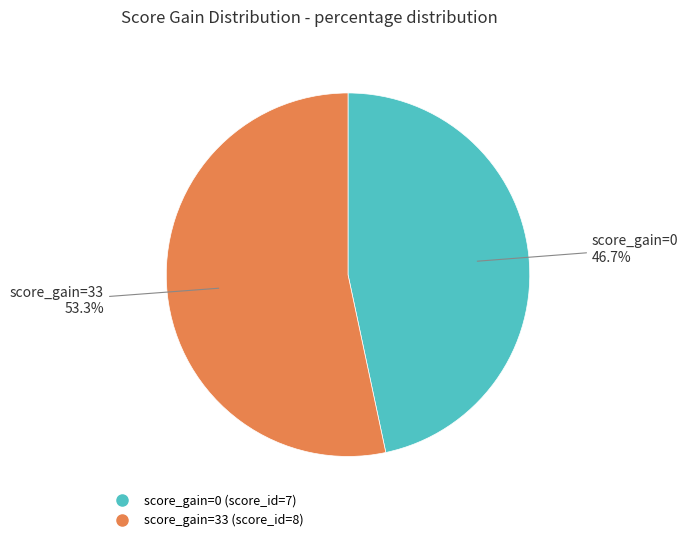

To the nearest percent, what is the average slice percentage?

50%